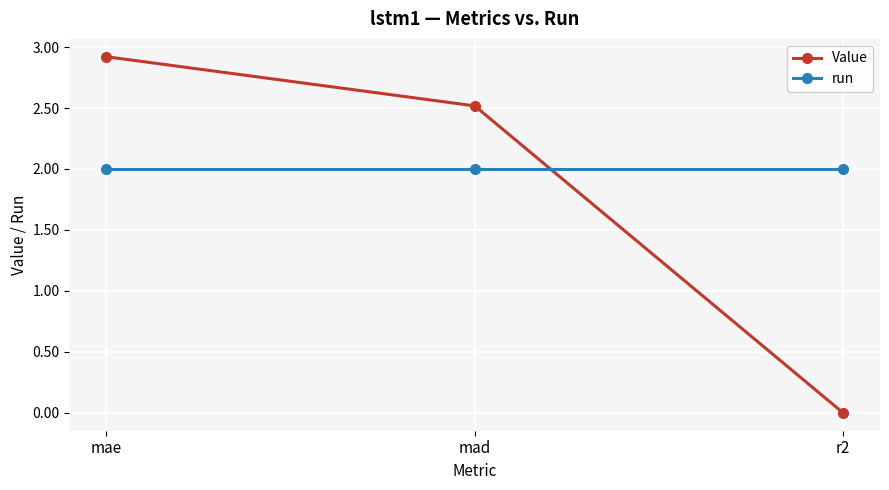

How many values in the Value series exceed 2?

2